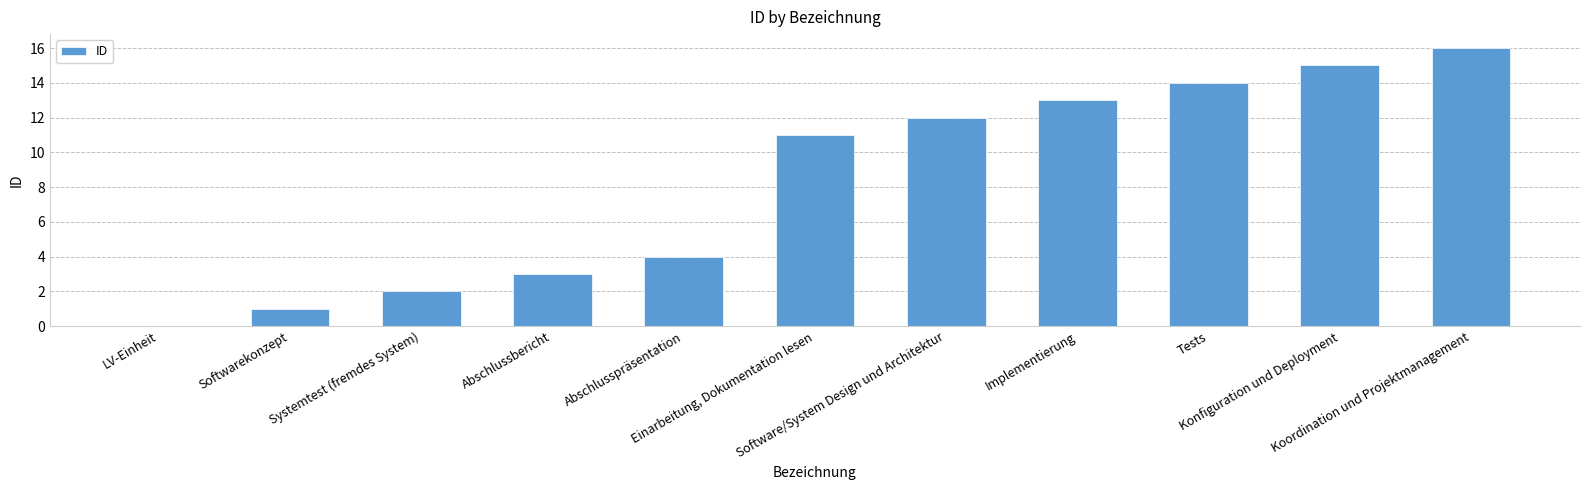

What is the difference between the values at Koordination und Projektmanagement and Einarbeitung, Dokumentation lesen?

5